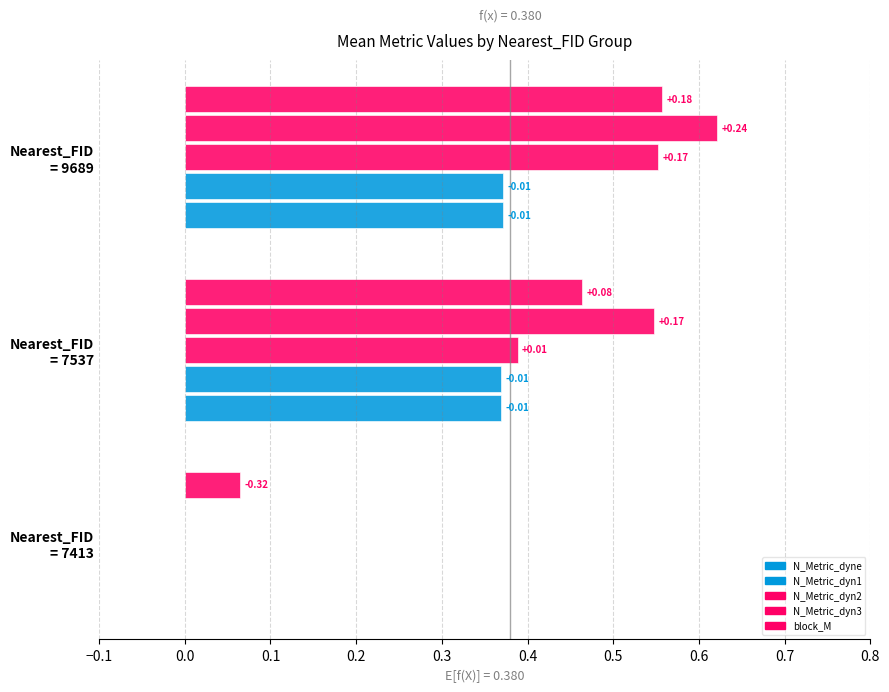

Reading left to right, list all the values displayed in this chart.

N_Metric_dyne: 0.0	0.4	0.4
N_Metric_dyn1: 0.0	0.4	0.4
N_Metric_dyn2: 0.0	0.4	0.6
N_Metric_dyn3: 0.0	0.5	0.6
block_M: 0.1	0.5	0.6